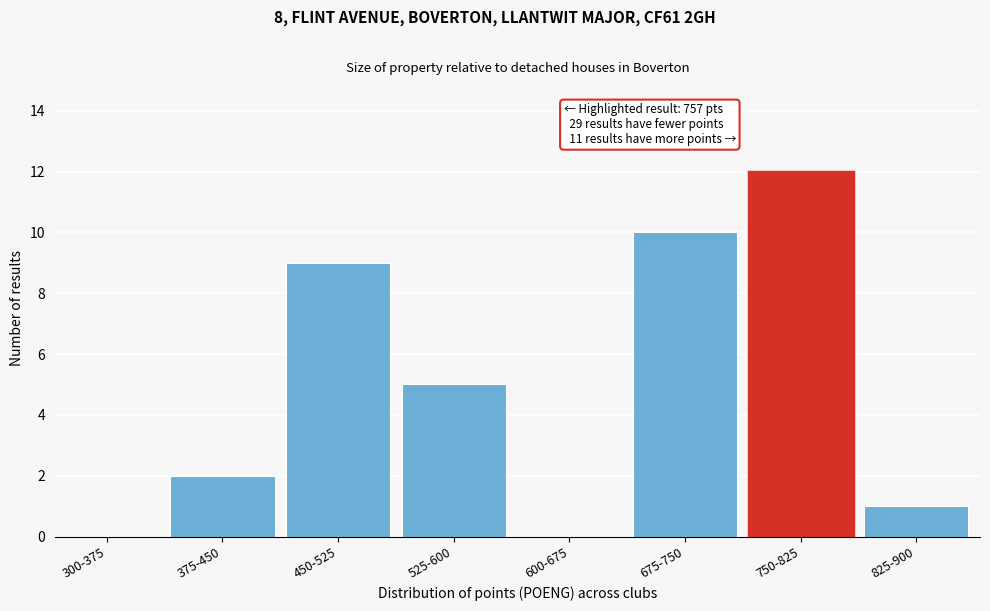

What is the sum of all values?

39